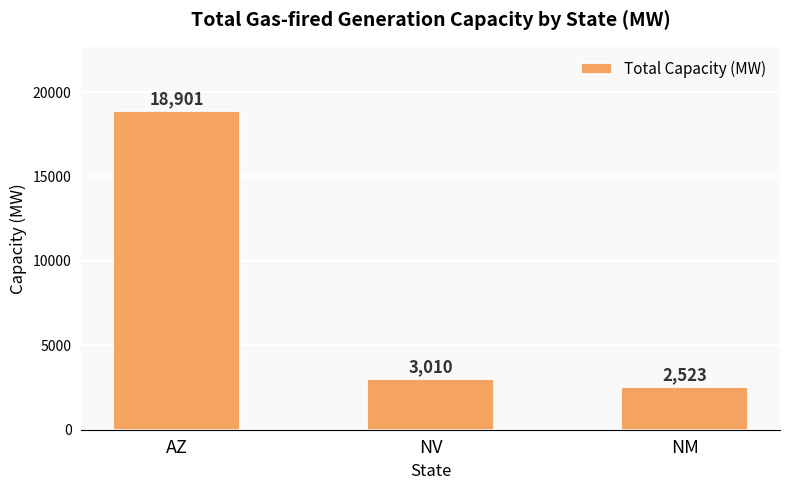

What is the label of the 3rd bar from the left?

NM